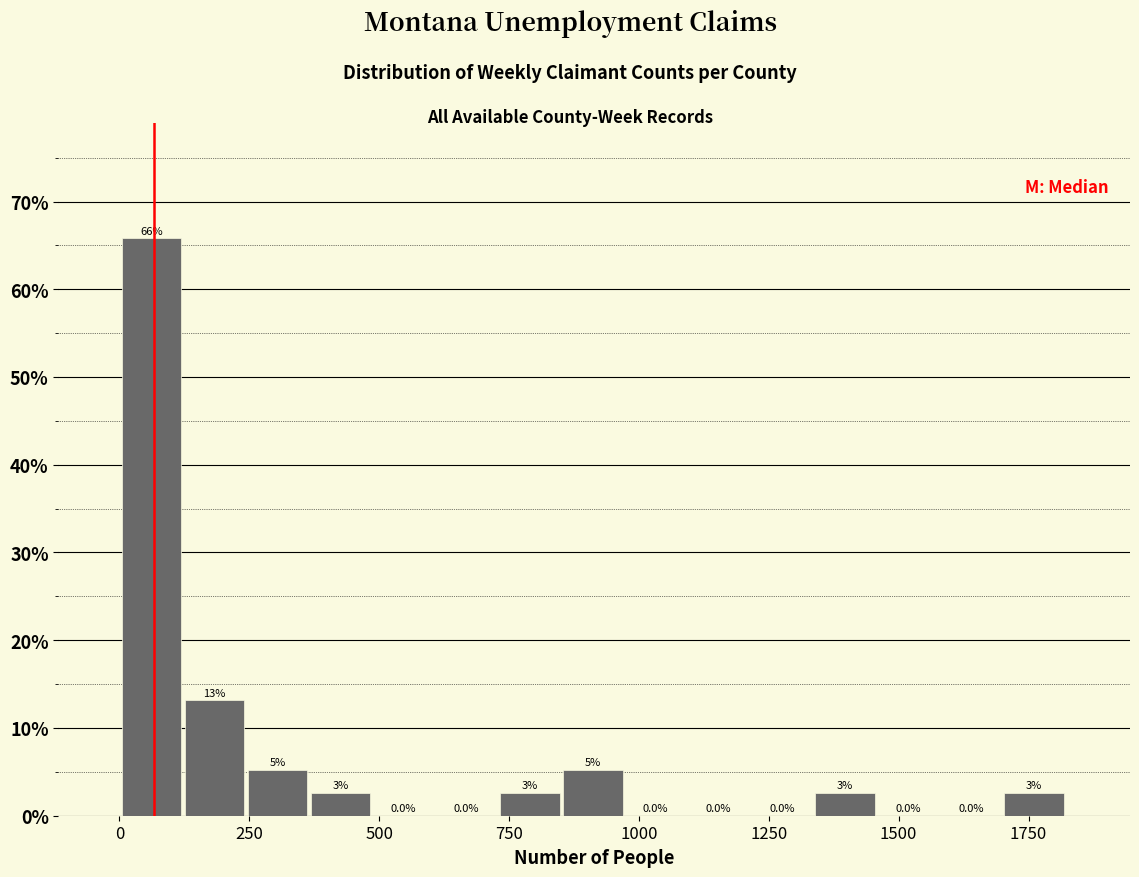

Read against the x-axis, roughly where is the centre of the tallest bar?

50